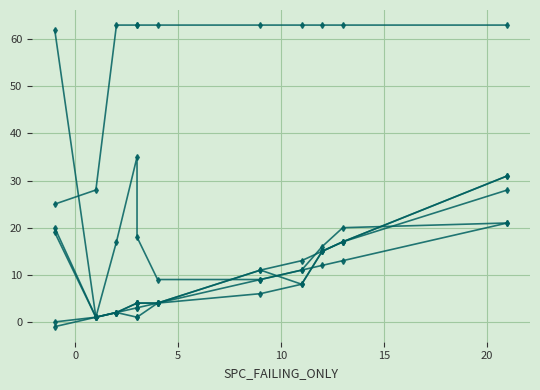

How many values in the SPECTRUM series exceed 6?

5